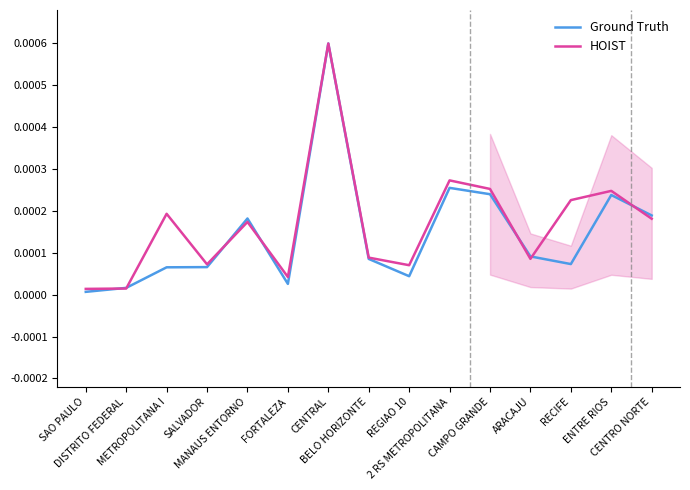

How many lines are shown in the chart?

2